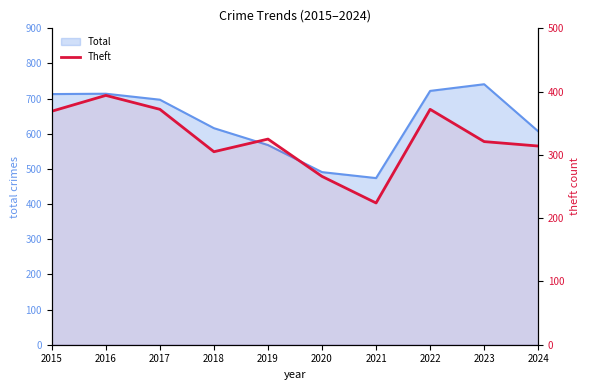

Which label corresponds to the smallest value in the chart?

2021